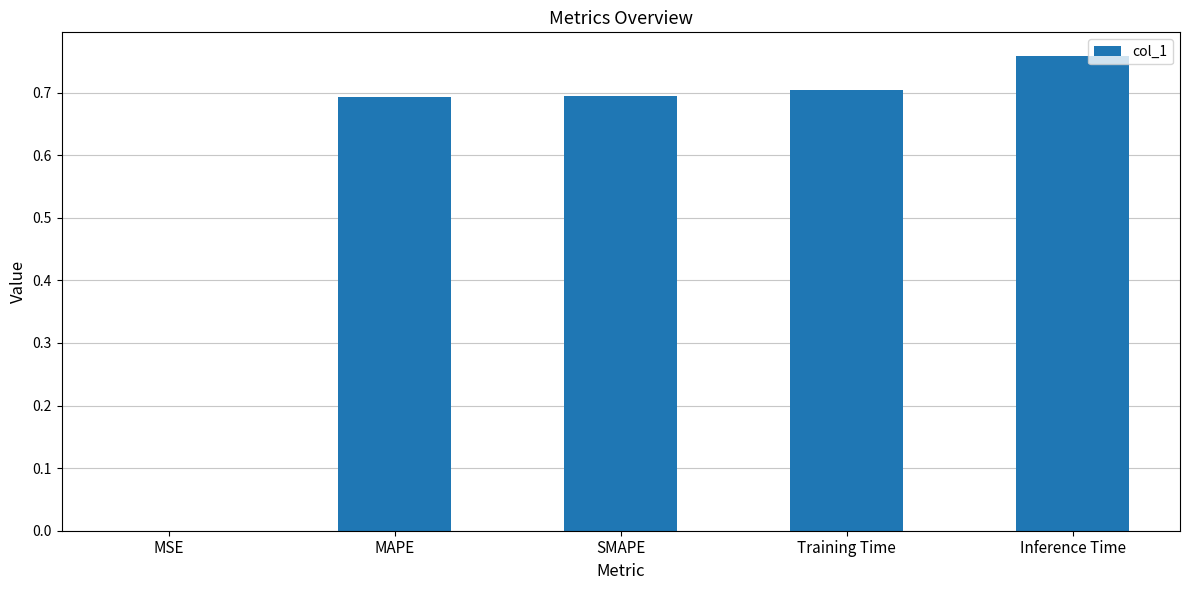

What is the difference between the values at MAPE and MSE?

0.7